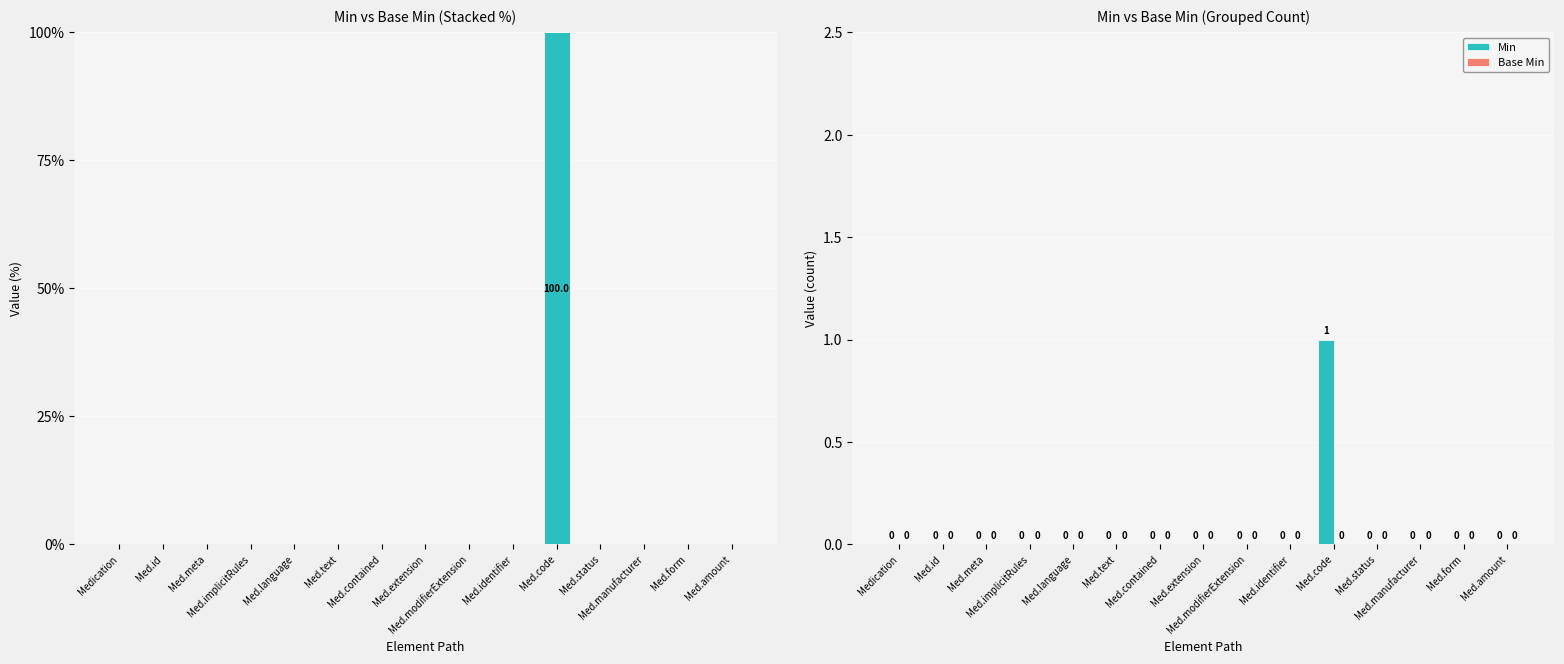

List the labels in order of Min value, largest first.

Med.code, Medication, Med.id, Med.meta, Med.implicitRules, Med.language, Med.text, Med.contained, Med.extension, Med.modifierExtension, Med.identifier, Med.status, Med.manufacturer, Med.form, Med.amount